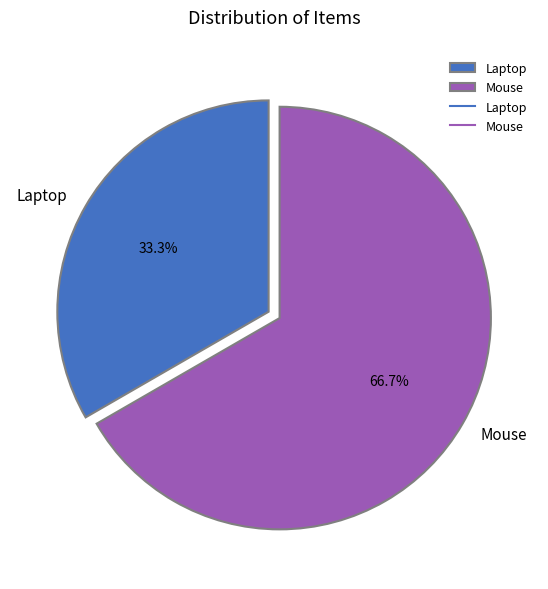

How many segments does this pie chart have?

2